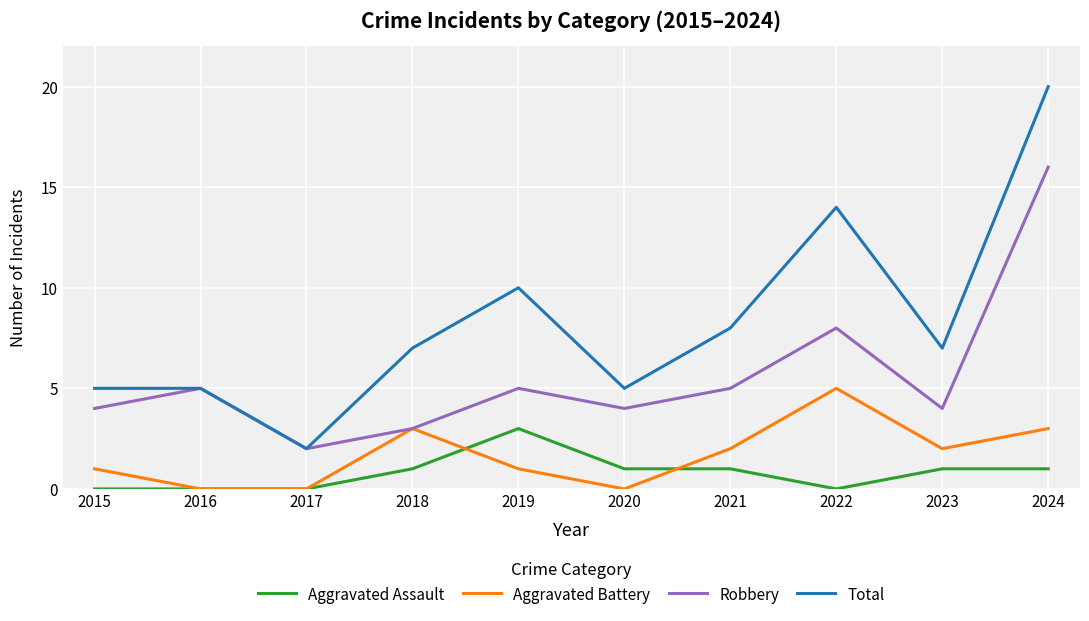

After their last crossing, which series has the higher values: Aggravated Battery or Aggravated Assault?

Aggravated Battery